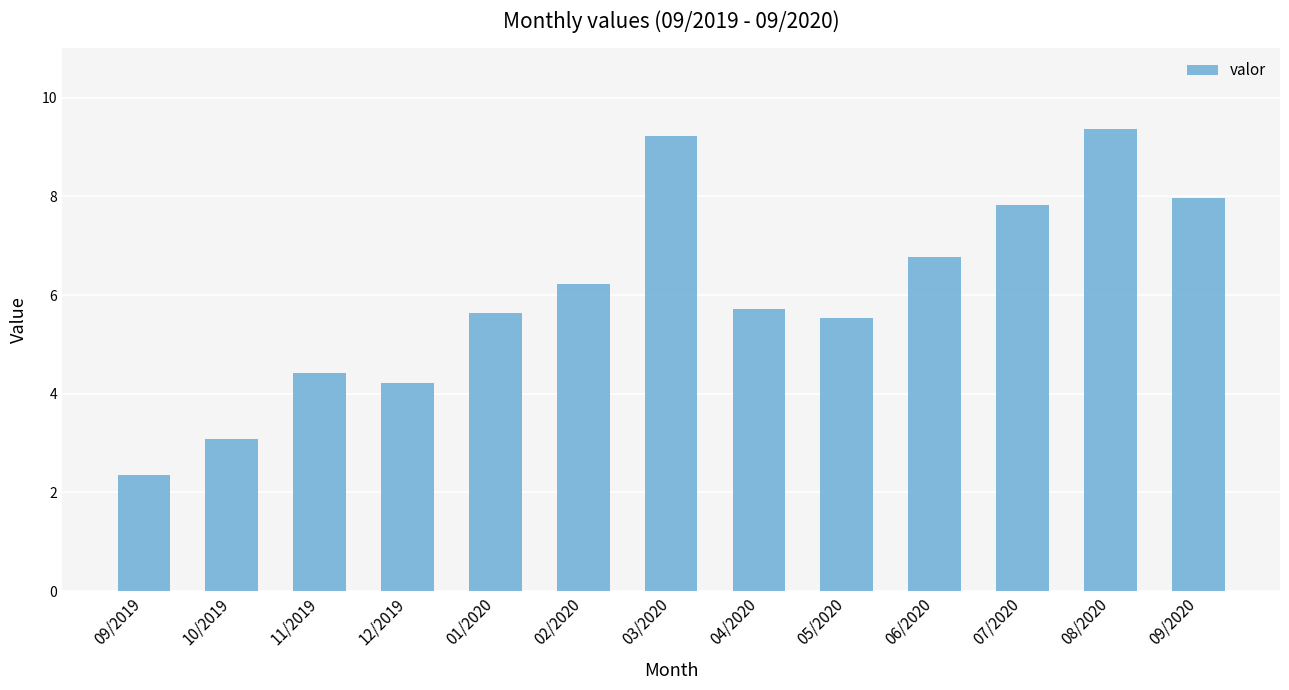

What is the label of the 10th bar from the right?

12/2019